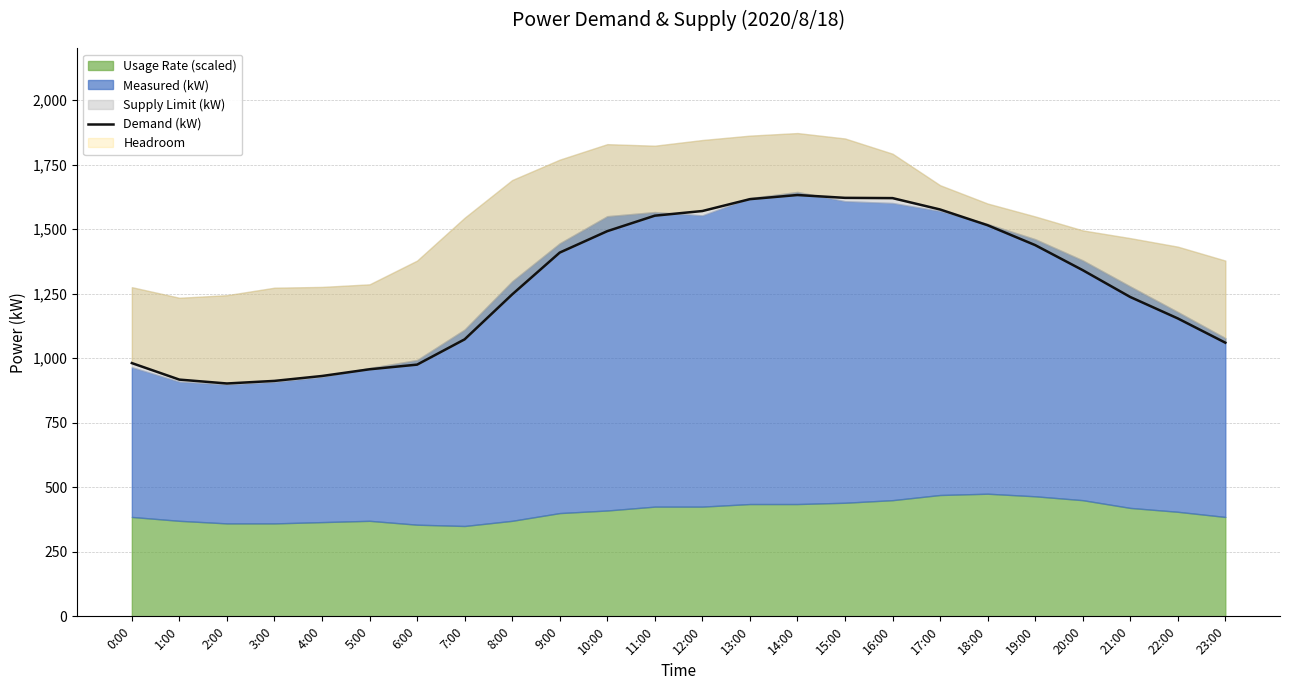

What is the value of the 11th point from the left?

1492